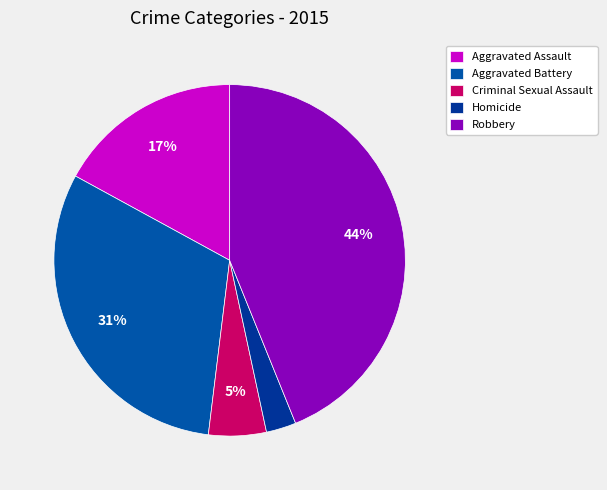

Is the sum of Homicide and Criminal Sexual Assault greater than half?

No